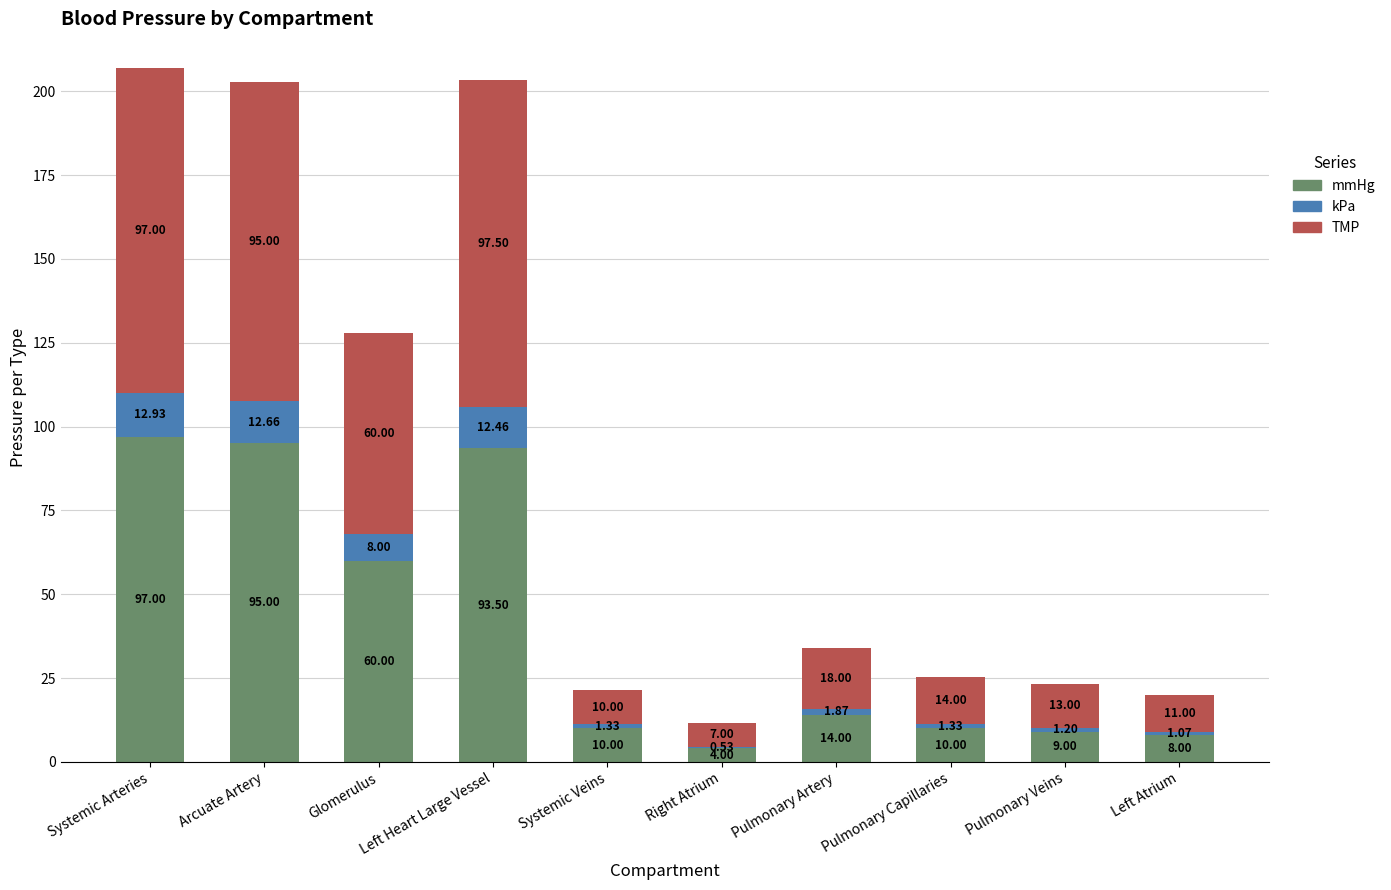

At which category is the sum across all series the highest?

Systemic Arteries